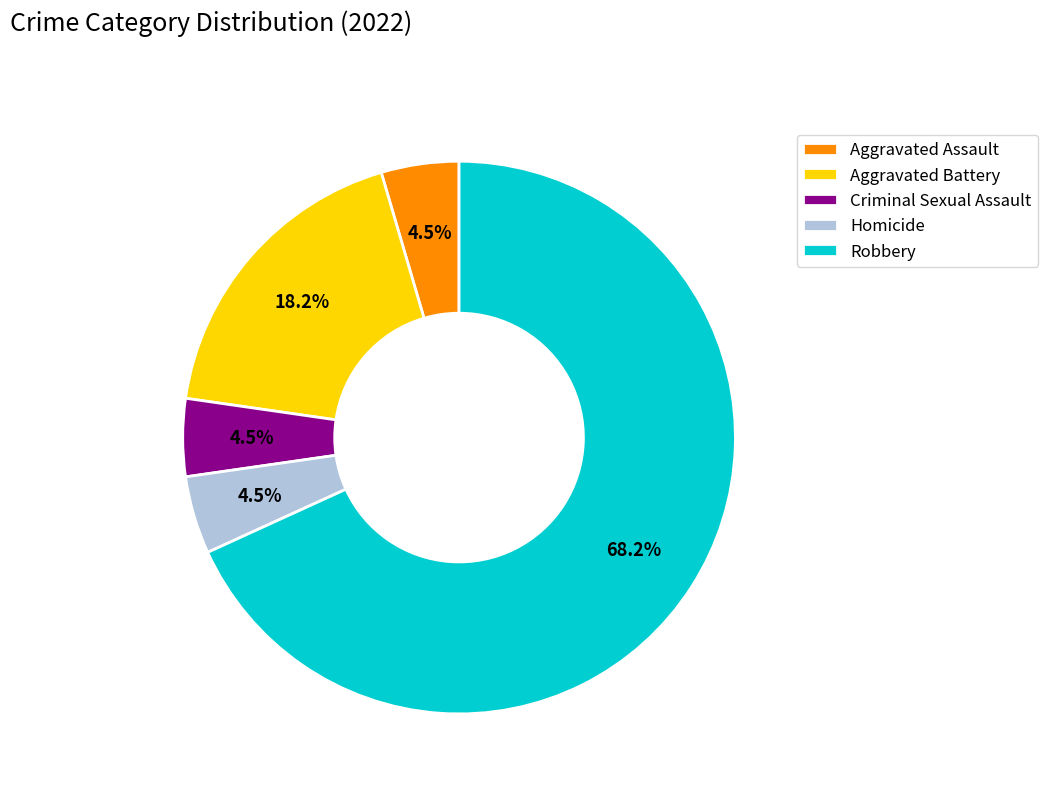

Approximately how many times larger is the value at Aggravated Assault compared to Criminal Sexual Assault?

1.0